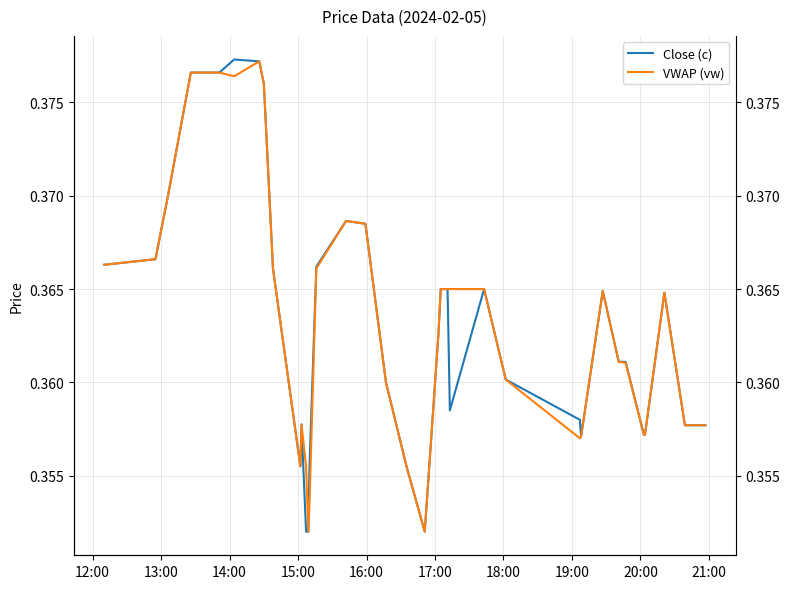

What is the value of the VWAP (vw) point at the 27th from the left?

0.4